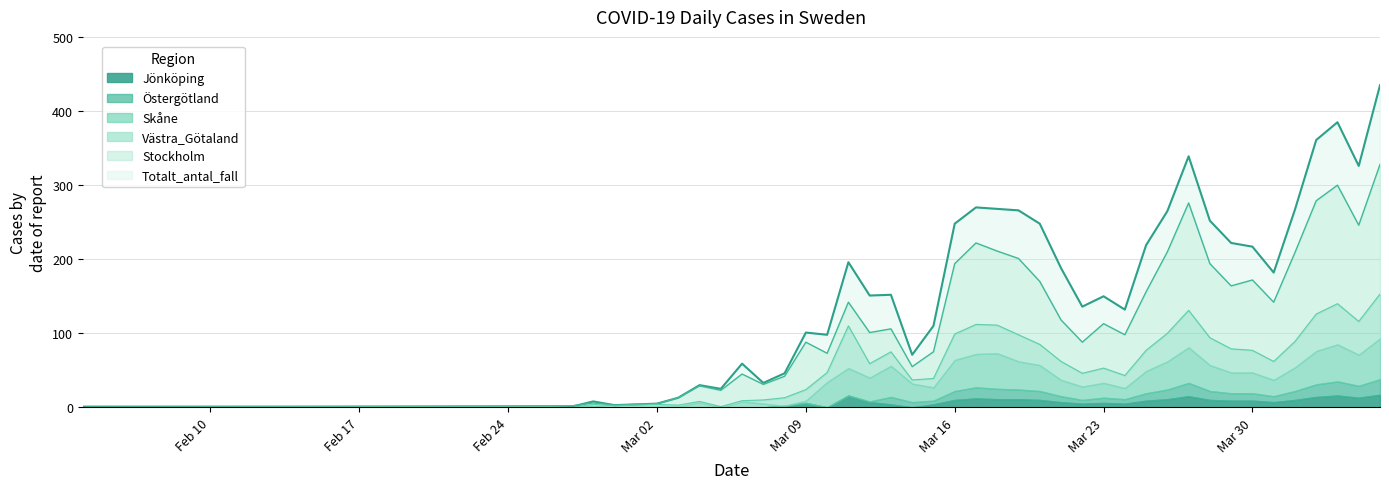

Which label corresponds to the largest value in the chart?

2020-04-05